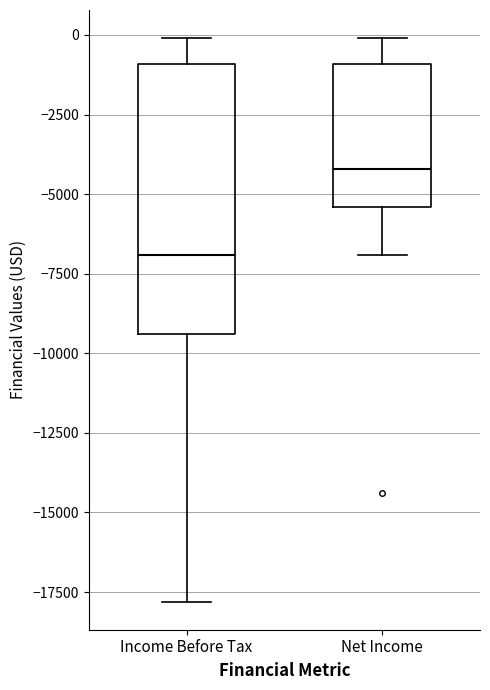

Reading left to right, read every box against the y-axis: the position of its median line, the range the box covers, and the ends of its whiskers. The values are not printed on the chart, so give them approximately, as read against the axis.

Income Before Tax: median -7000, box -9500 to -1000, whiskers -18000 to 0
Net Income: median -4000, box -5500 to -1000, whiskers -7000 to 0